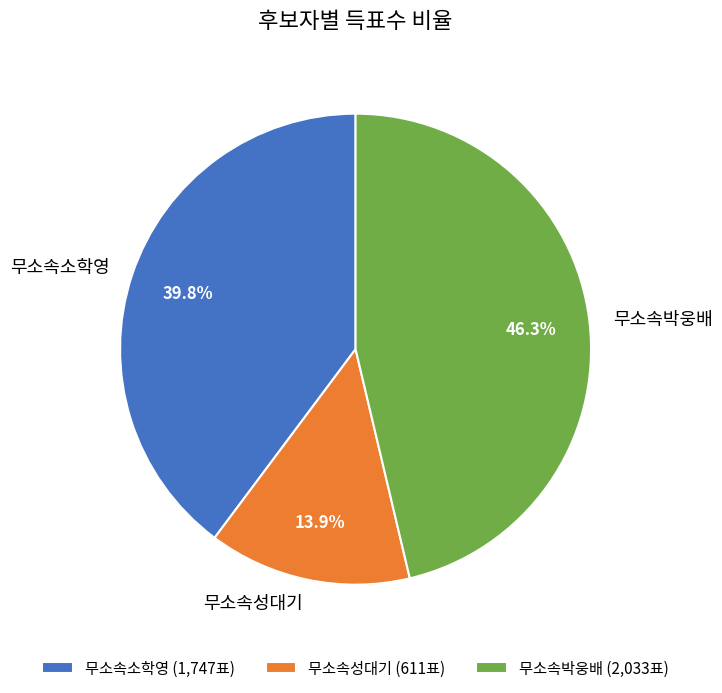

True or false: 무소속박웅배 accounts for 46% of the total.

True